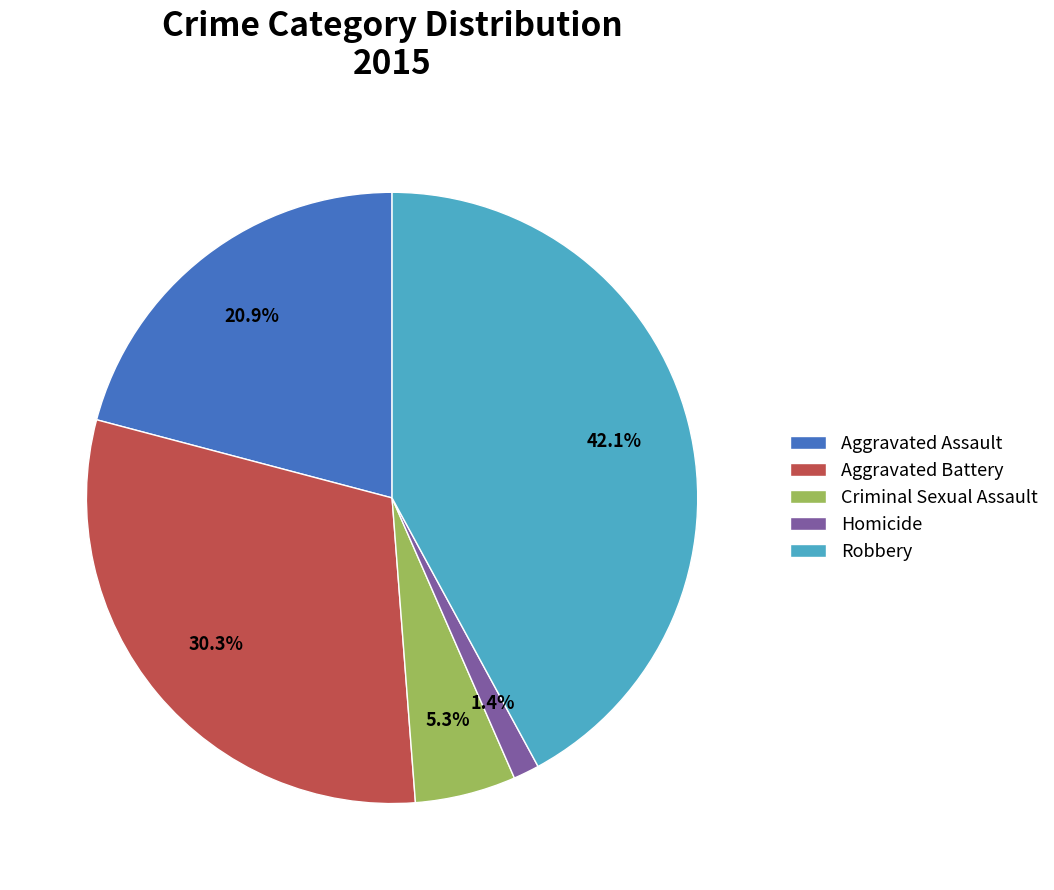

To the nearest percent, what is the difference between the Robbery and Criminal Sexual Assault slice percentages?

37%